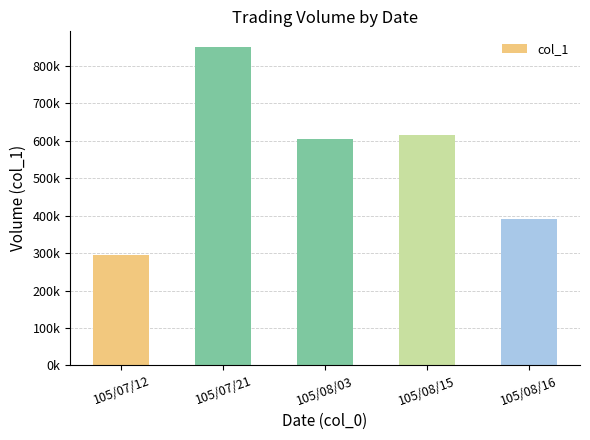

What is the value of the 1st bar from the left?

296000